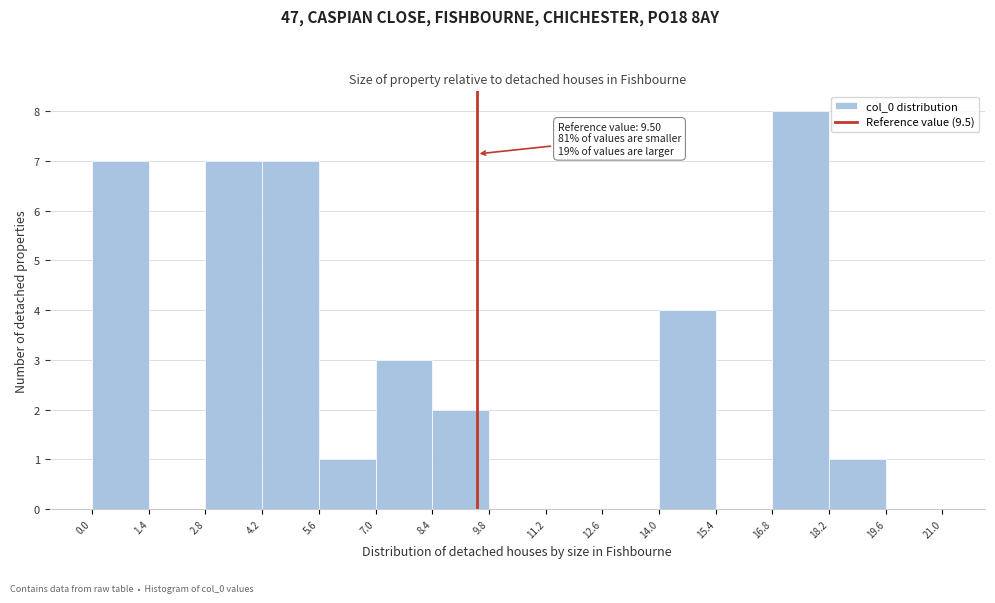

Over which range of the x-axis is the bar tallest?

16.8 to 18.2